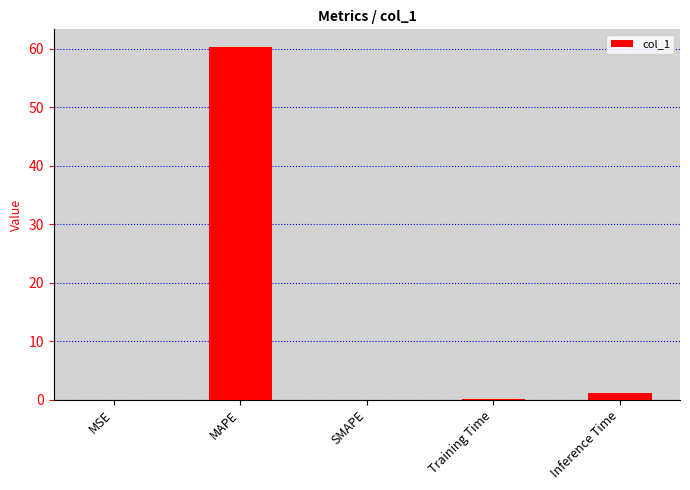

Which has a higher value, Inference Time or Training Time?

Inference Time